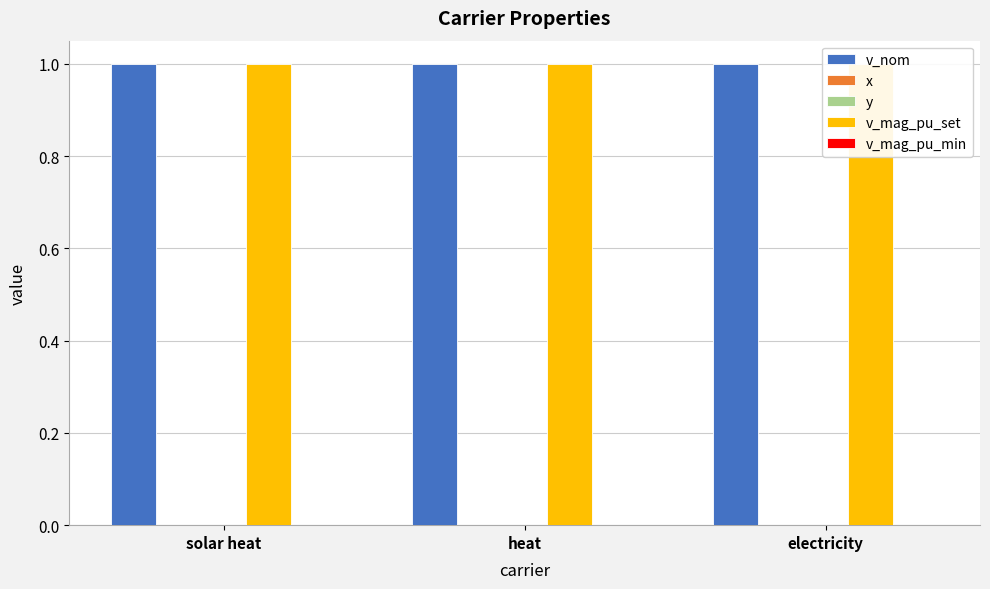

At solar heat, list the series in order from smallest to largest.

x, y, v_mag_pu_min, v_nom, v_mag_pu_set